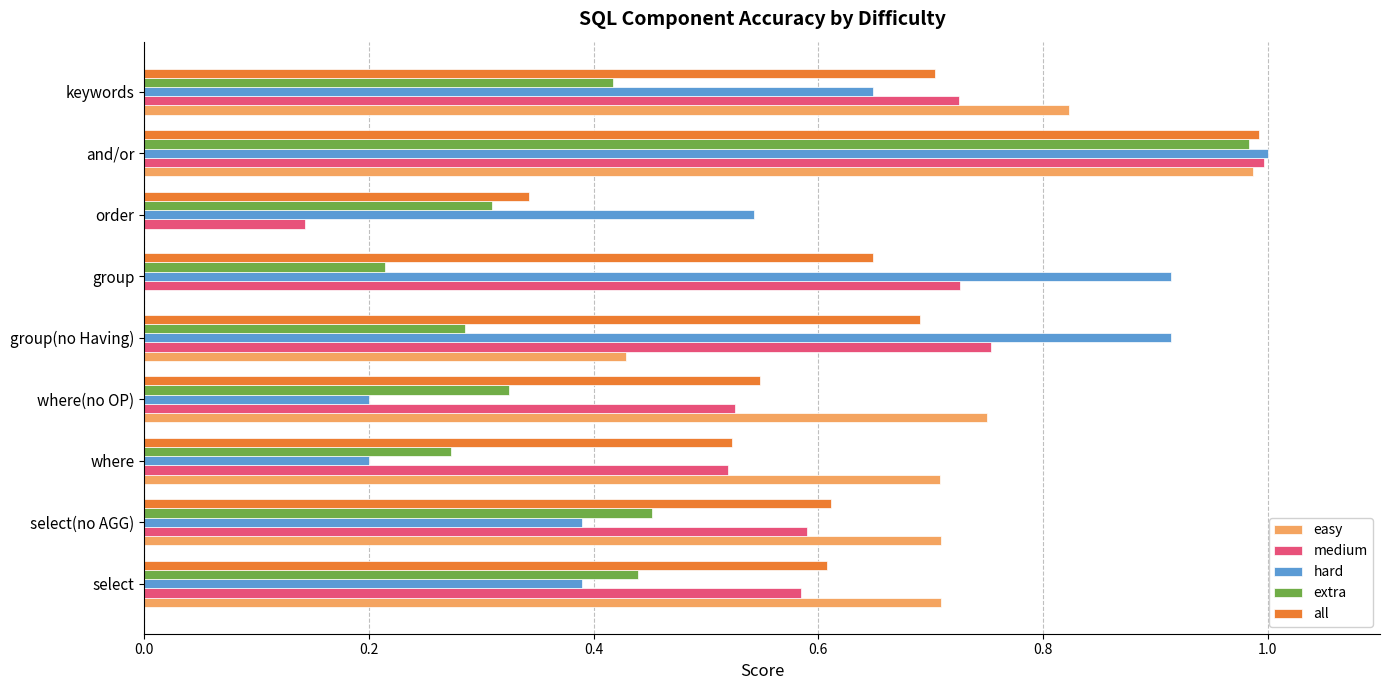

Which series has the widest spread of values?

easy